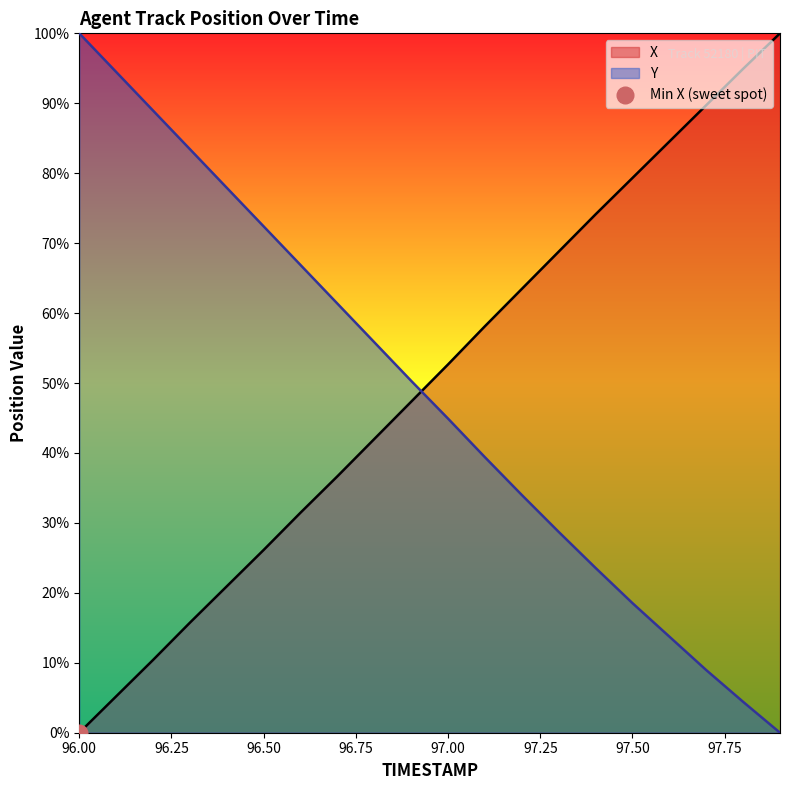

What position from the right is 97.0?

10